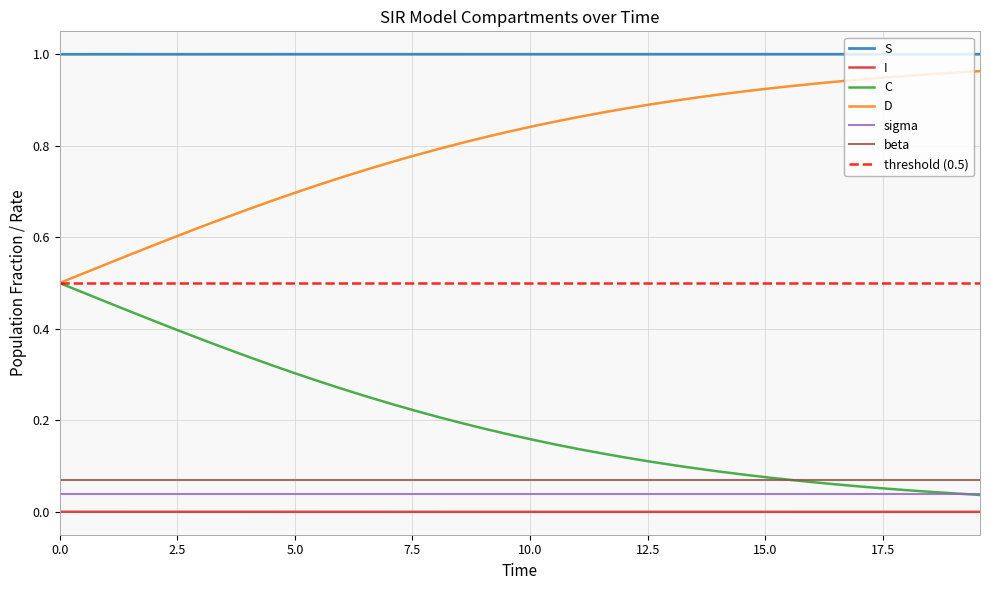

True or false: I and sigma intersect in this chart.

False